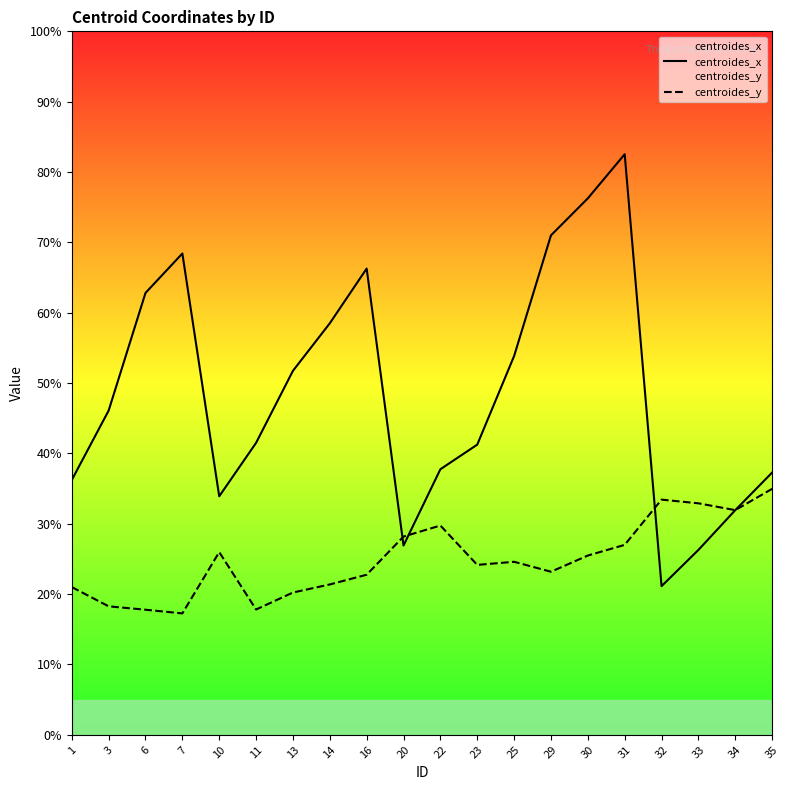

Reading left to right, extract all data points from this chart.

centroides_x: 1=36.2	3=46.1	6=62.8	7=68.4	10=33.9	11=41.5	13=51.7	14=58.5	16=66.3	20=26.9	22=37.8	23=41.2	25=53.8	29=71.0	30=76.3	31=82.5	32=21.1	33=26.3	34=31.9	35=37.3
centroides_y: 1=21.0	3=18.3	6=17.8	7=17.3	10=26.0	11=17.8	13=20.2	14=21.4	16=22.8	20=28.2	22=29.8	23=24.2	25=24.6	29=23.2	30=25.5	31=27.0	32=33.4	33=32.9	34=31.9	35=35.0